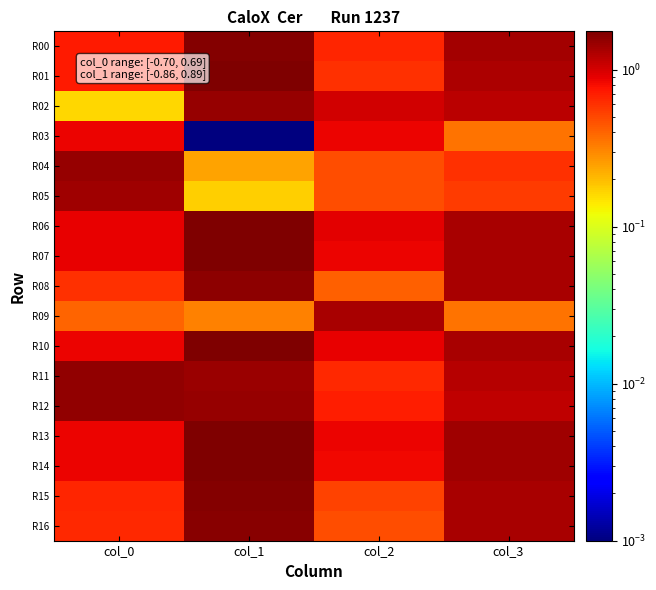

Reading left to right, what are all the values shown in this chart?

R00: col_0=0.7	col_1=1.7	col_2=0.7	col_3=1.4
R01: col_0=0.7	col_1=1.7	col_2=0.6	col_3=1.3
R02: col_0=0.2	col_1=1.5	col_2=1.0	col_3=1.2
R03: col_0=0.9	col_1=0.0	col_2=0.9	col_3=0.4
R04: col_0=1.5	col_1=0.2	col_2=0.5	col_3=0.6
R05: col_0=1.4	col_1=0.2	col_2=0.5	col_3=0.6
R06: col_0=0.9	col_1=1.7	col_2=0.9	col_3=1.3
R07: col_0=0.9	col_1=1.8	col_2=0.9	col_3=1.3
R08: col_0=0.6	col_1=1.6	col_2=0.4	col_3=1.3
R09: col_0=0.4	col_1=0.3	col_2=1.3	col_3=0.4
R10: col_0=0.9	col_1=1.7	col_2=0.9	col_3=1.3
R11: col_0=1.6	col_1=1.4	col_2=0.6	col_3=1.2
R12: col_0=1.6	col_1=1.5	col_2=0.7	col_3=1.2
R13: col_0=0.9	col_1=1.7	col_2=0.9	col_3=1.4
R14: col_0=0.8	col_1=1.7	col_2=0.8	col_3=1.4
R15: col_0=0.7	col_1=1.7	col_2=0.5	col_3=1.3
R16: col_0=0.6	col_1=1.6	col_2=0.5	col_3=1.3